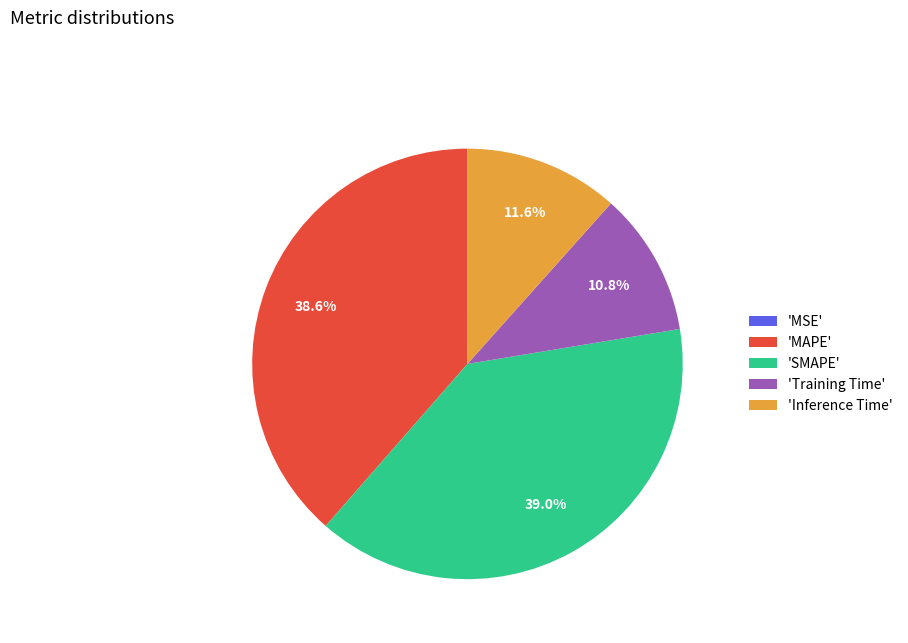

Does 'Training Time' account for over 50% of the chart?

No